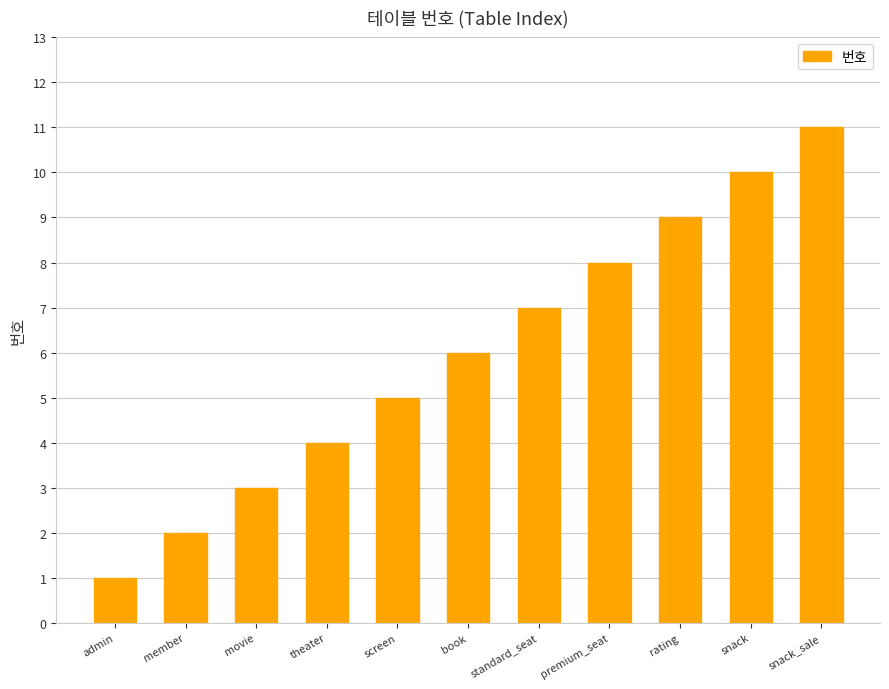

Are the bars grouped side by side (vs. stacked)?

No